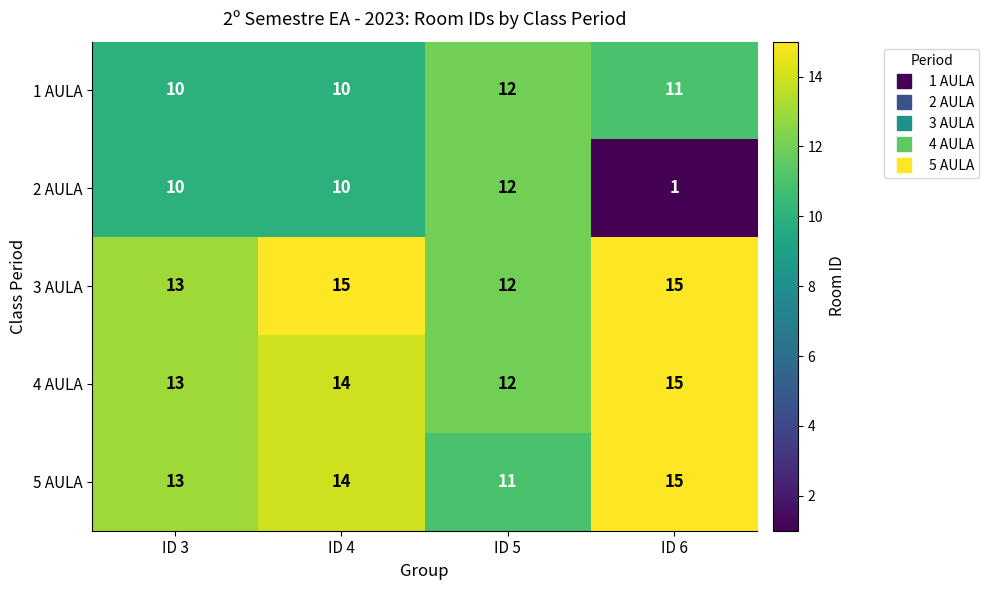

Where is 5 AULA nearest to the value 13?

ID 3